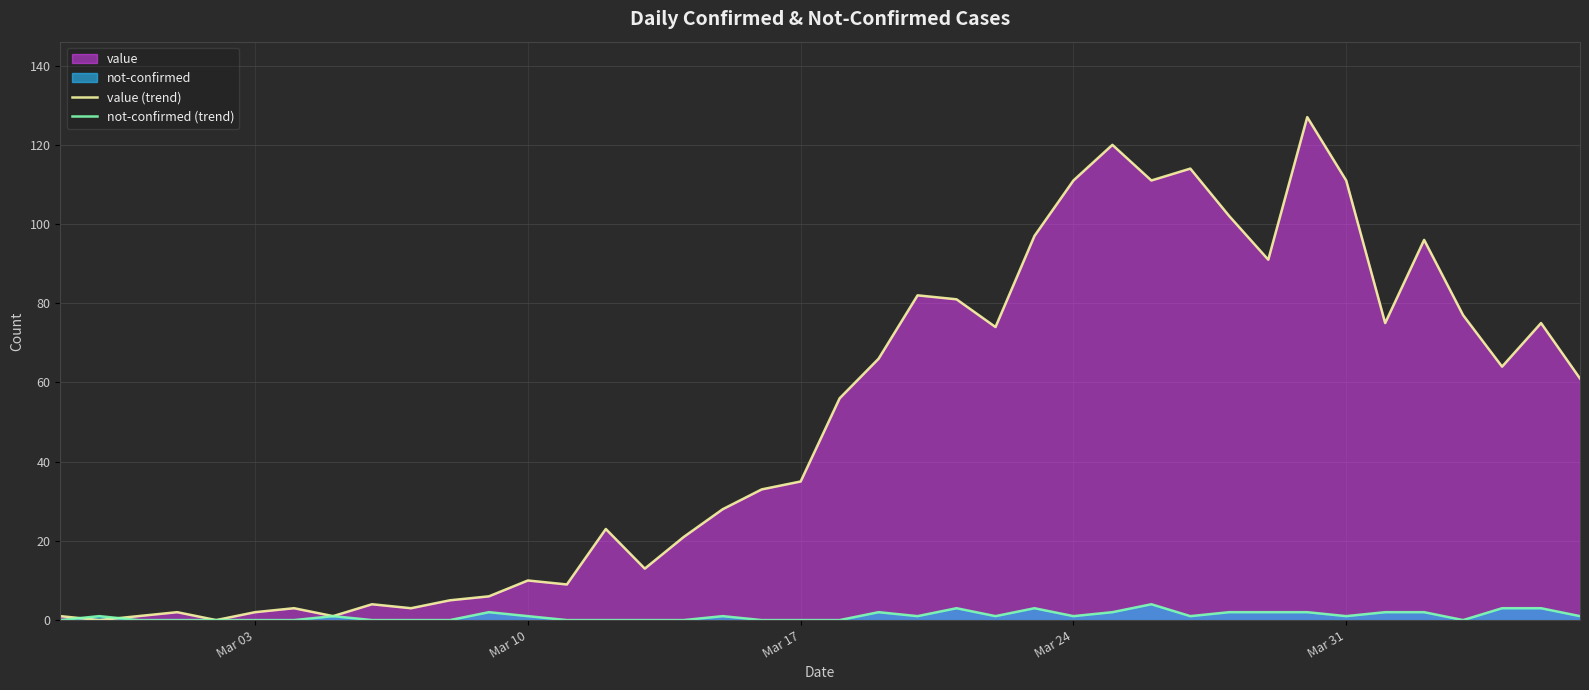

What is the average value of the value (trend) series?

50